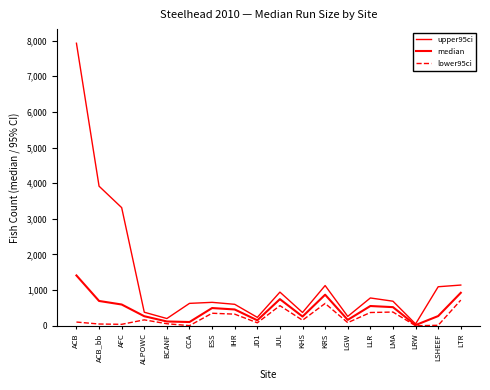

The value of median at LSHEEF is 160.4. True or false?

False